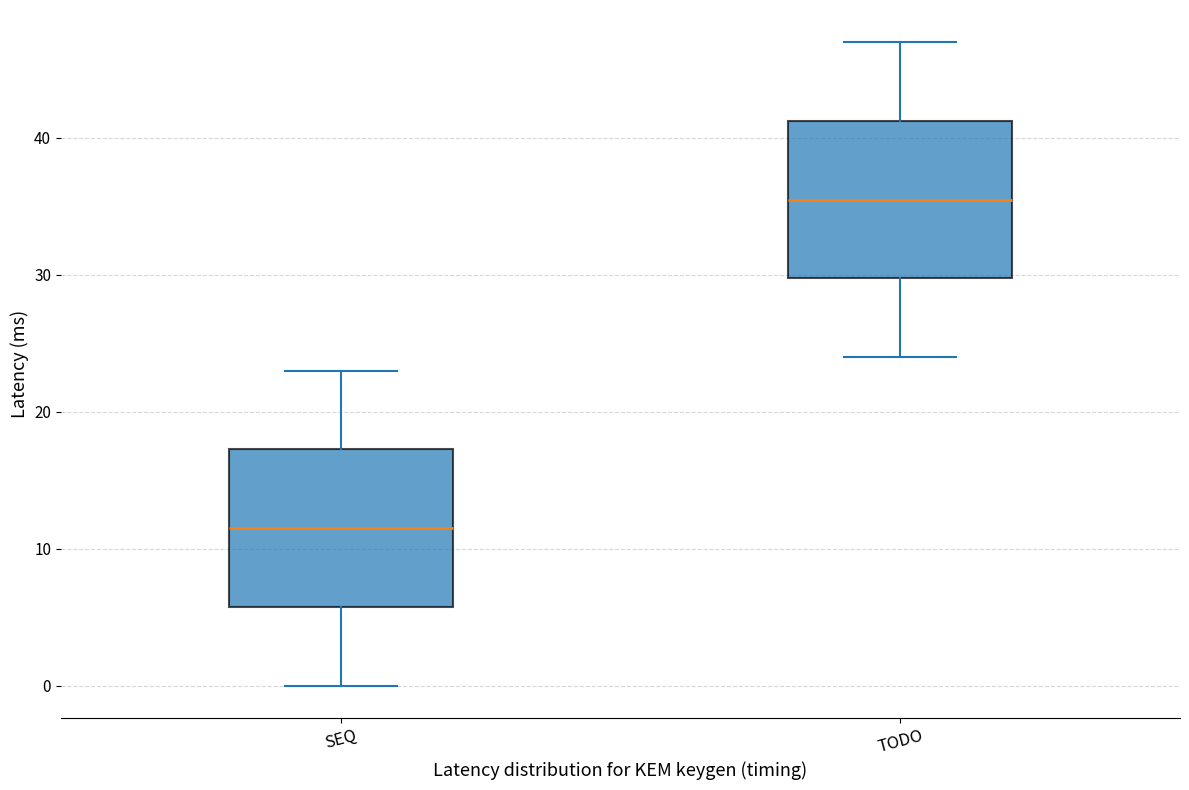

Reading left to right, transcribe this box plot: for each box, give where its median line is, the range the box spans, and where its two whiskers end, as read against the y-axis. The values are not printed on the chart, so give them approximately, as read against the axis.

SEQ: median 12, box 6 to 17, whiskers 0 to 23
TODO: median 36, box 30 to 41, whiskers 24 to 47